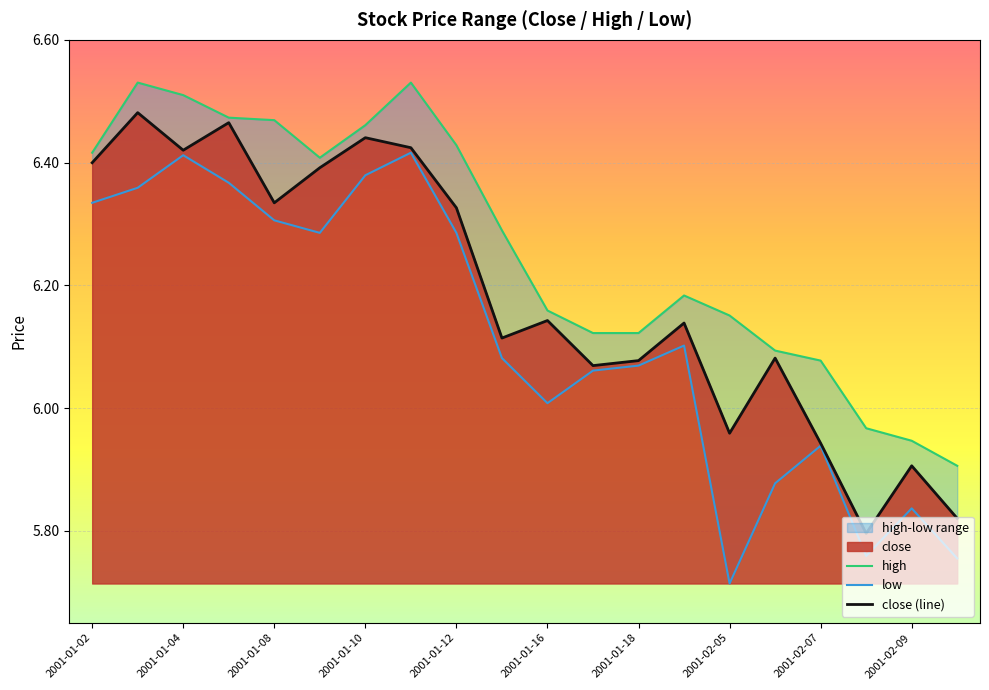

At which label does close (line) first exceed 6?

2001-01-02